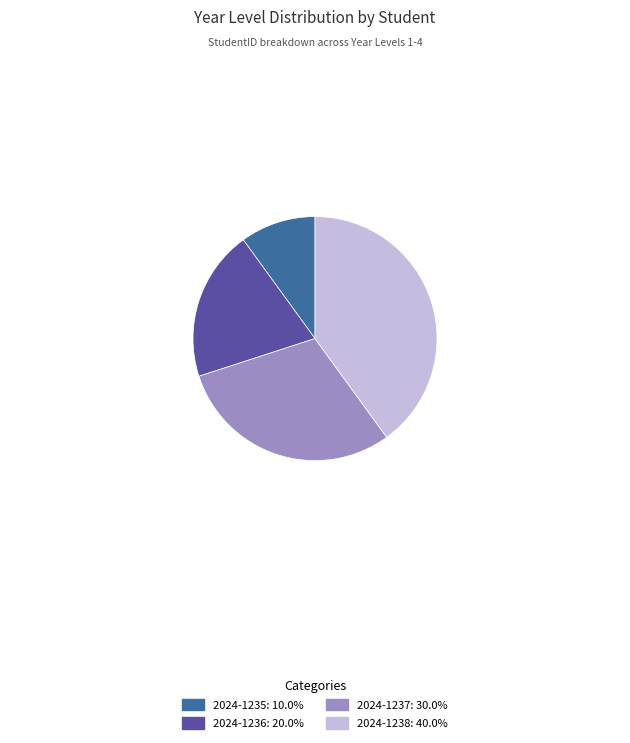

What is the ratio of the value at 2024-1237: 30.0% to the value at 2024-1235: 10.0%?

3.0